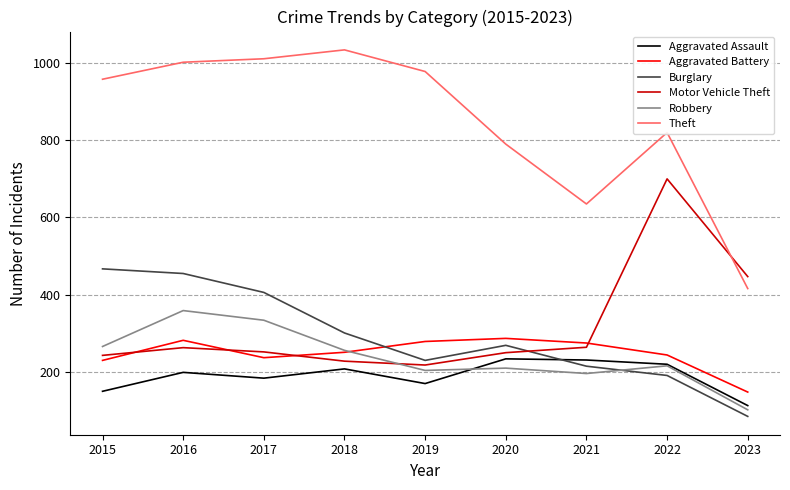

The Motor Vehicle Theft series shows 395 at 2017. True or false?

False